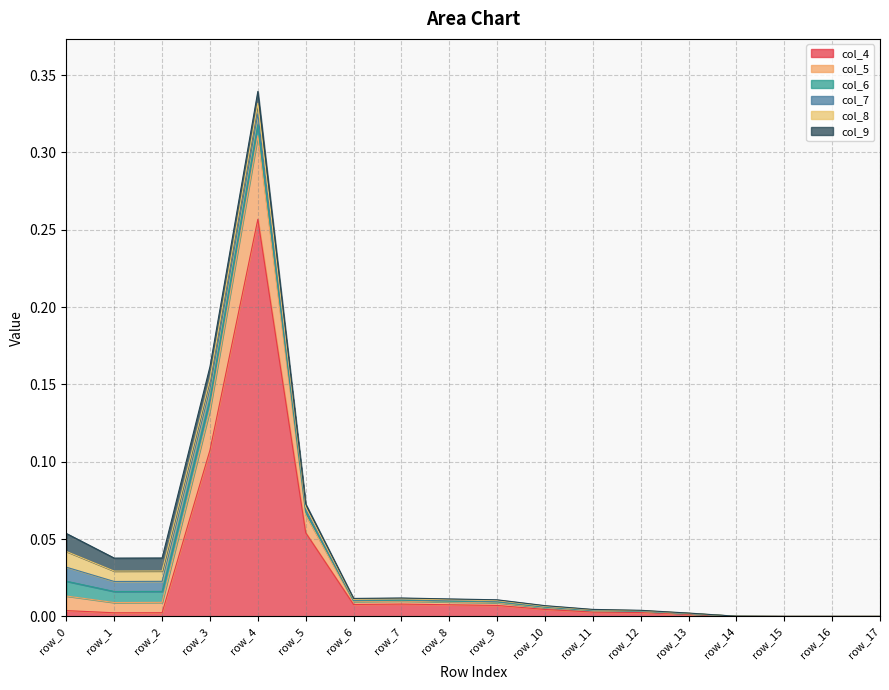

Rank the series by their maximum value, from lowest to highest.

col_7, col_6, col_8, col_9, col_5, col_4